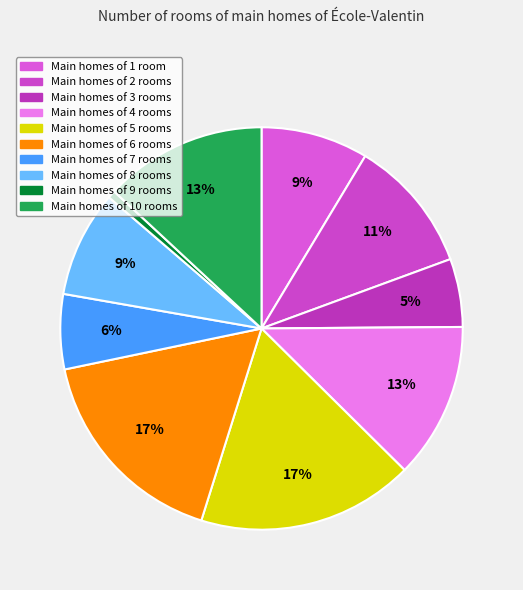

How many slices are in this pie chart?

10